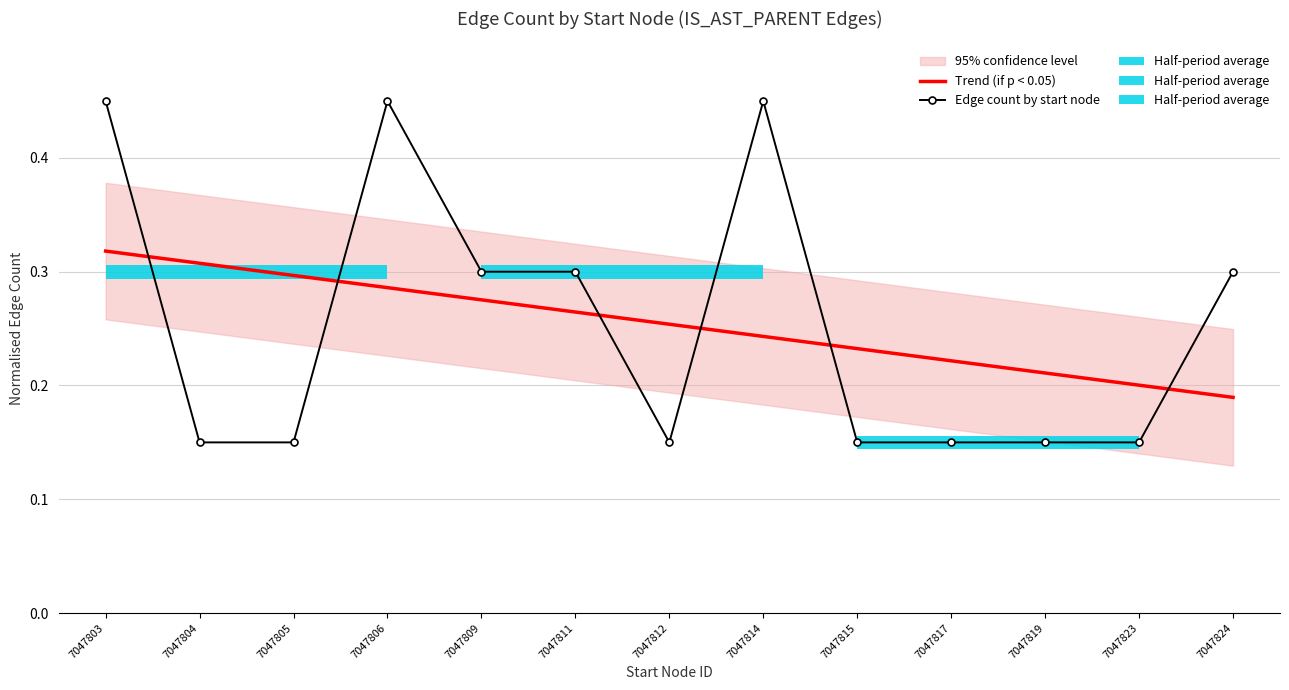

Rank the series at 7047809 from highest to lowest value.

Edge count by start node, Trend (if p < 0.05)